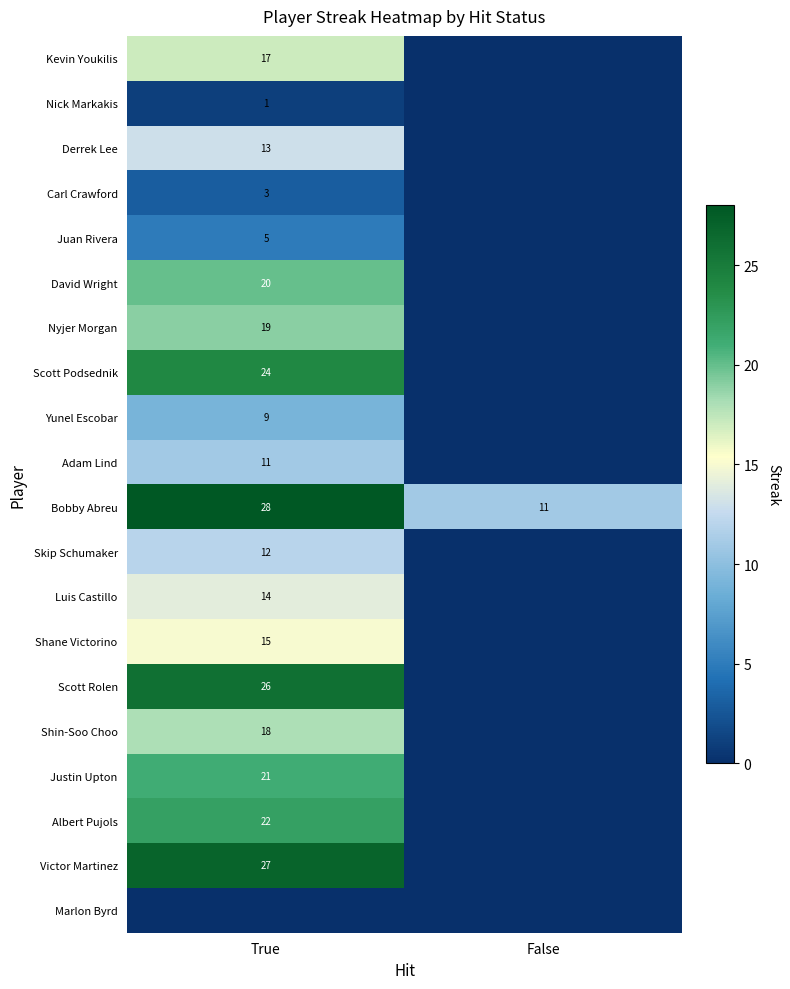

The Derrek Lee series shows 3 at True. True or false?

False